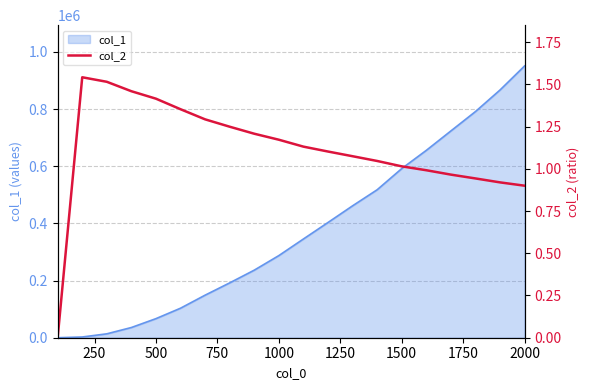

The value of col_1 at 2000 is 950973. True or false?

True